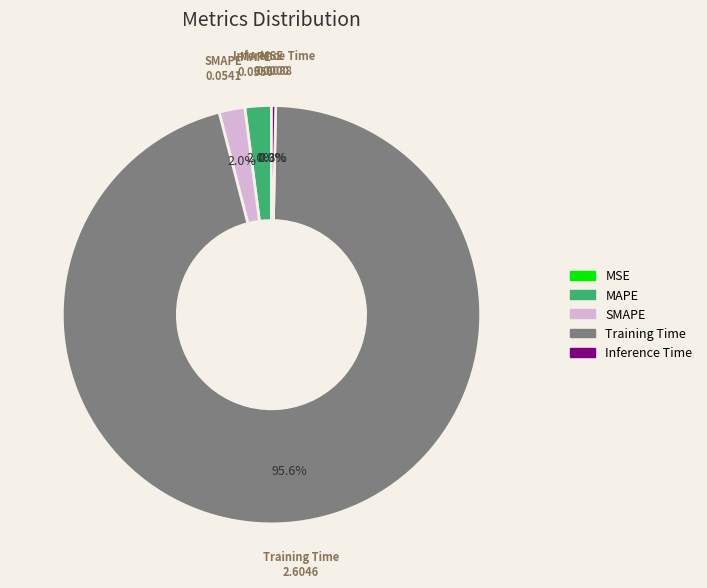

Is the sum of SMAPE and Training Time greater than half?

Yes